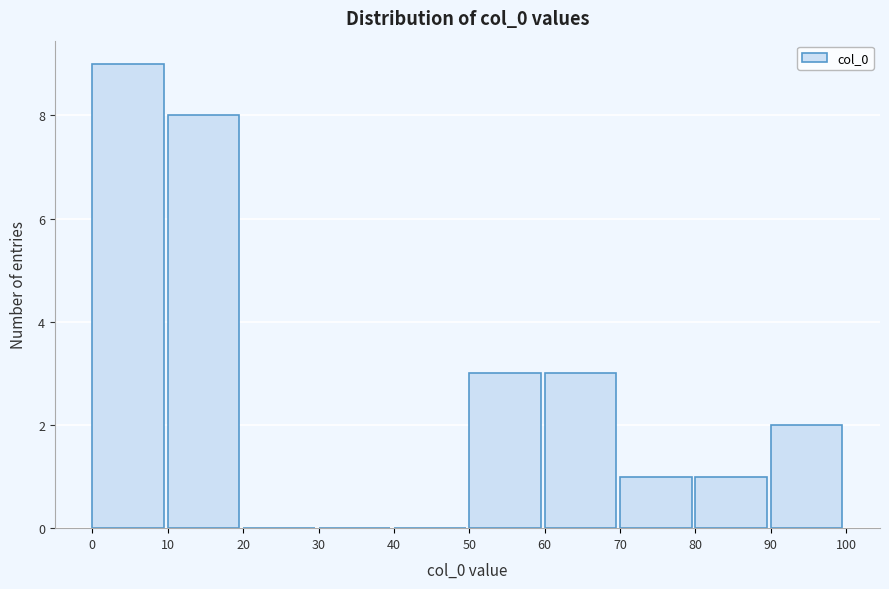

Reading left to right, list every bar in this chart as the range it spans on the x-axis followed by its height. The values are not printed on the chart, so give them approximately, as read against the axis.

0 to 10: 9
10 to 20: 8
20 to 30: 0
30 to 40: 0
40 to 50: 0
50 to 60: 3
60 to 70: 3
70 to 80: 1
80 to 90: 1
90 to 100: 2